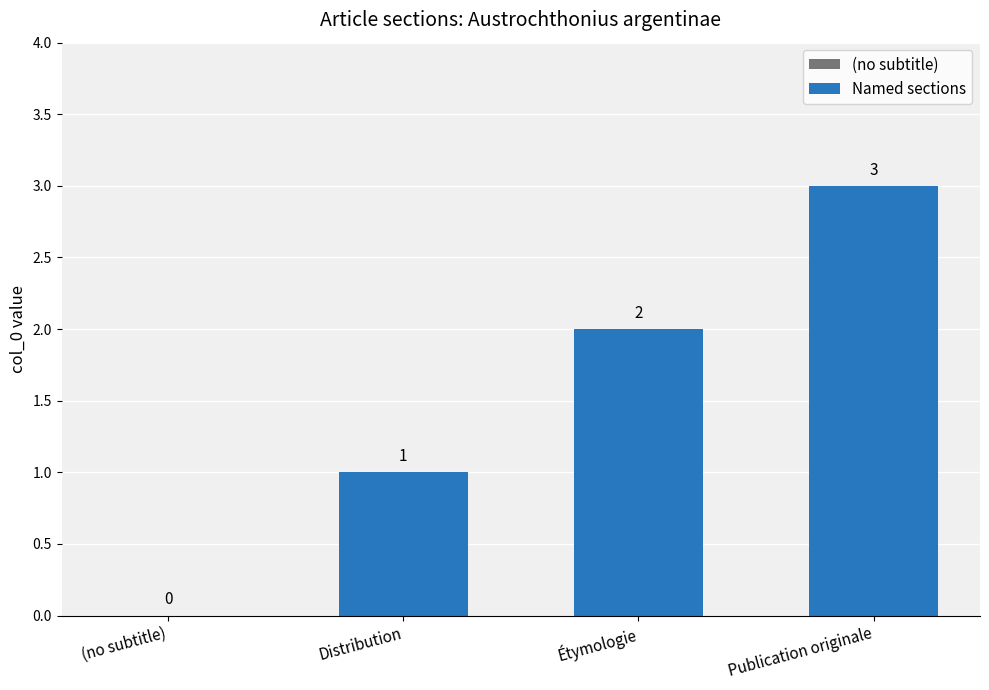

At which category does the chart reach its peak across all series?

Publication originale